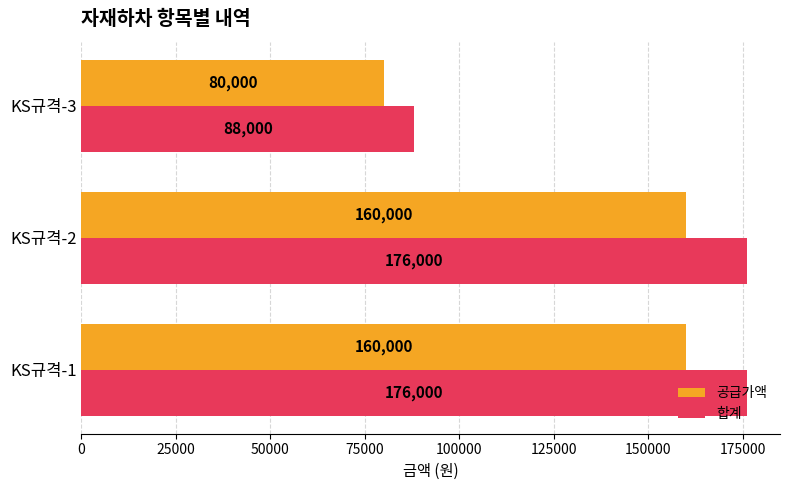

Which series has the largest range (max minus min)?

합계